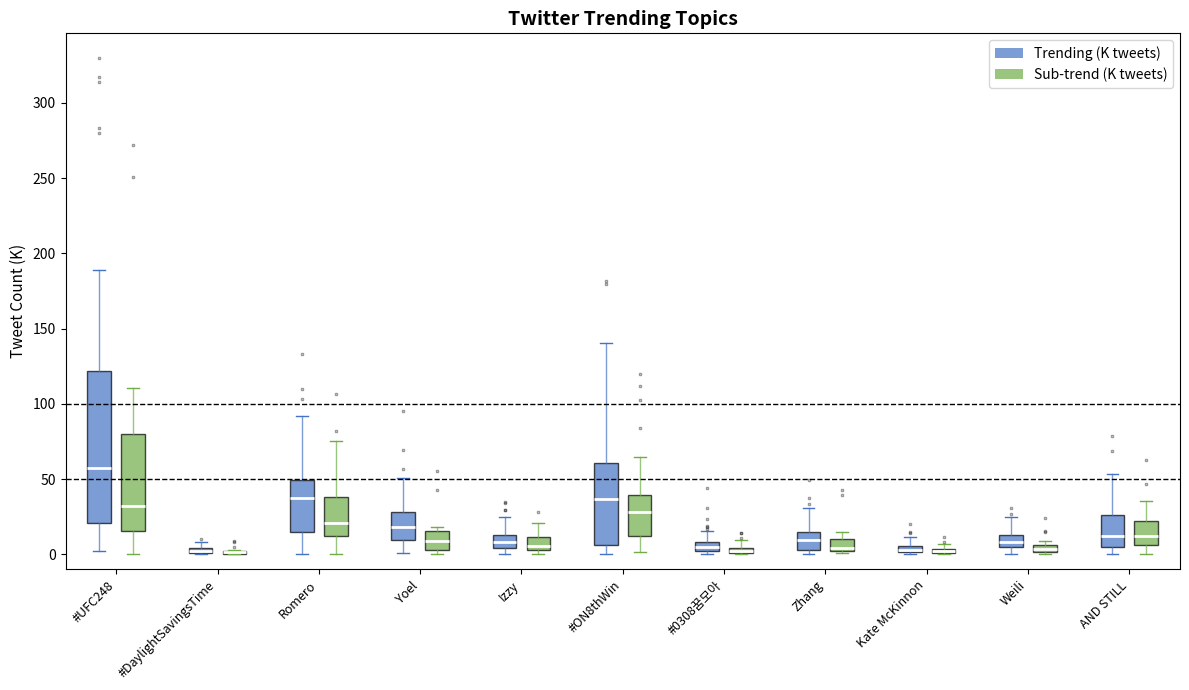

Comparing the boxes themselves (not the whiskers), which one is the tallest?

#UFC248 (Trending (K tweets))